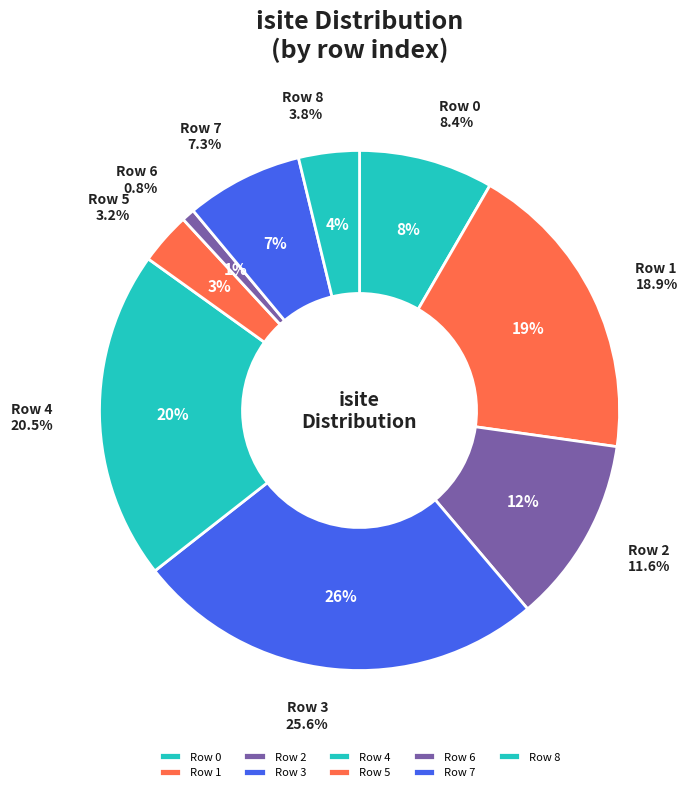

Does any single category account for the majority?

No